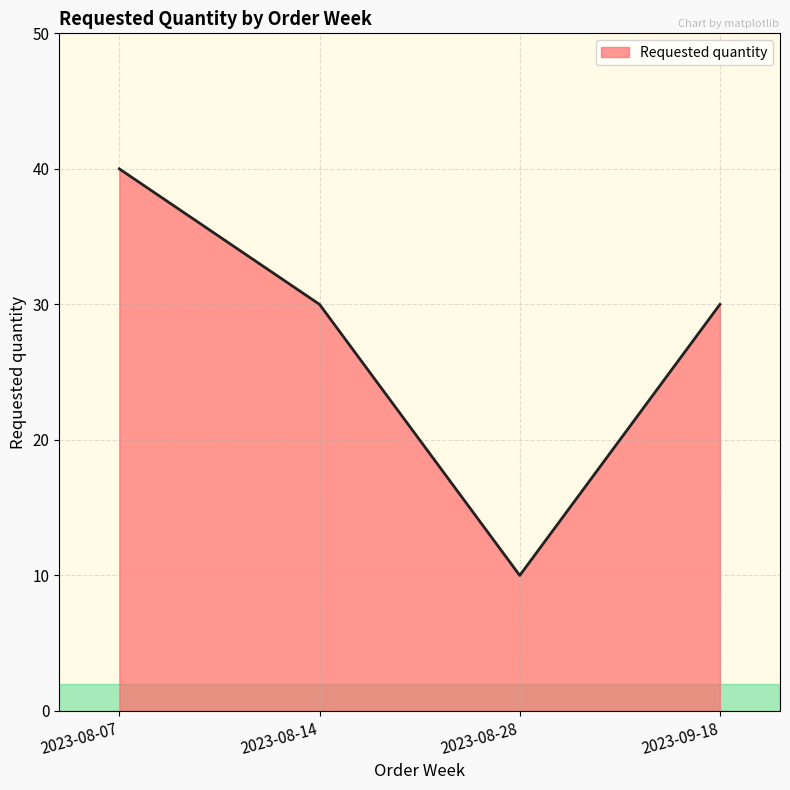

Which has a higher value, 2023-08-07 or 2023-08-28?

2023-08-07